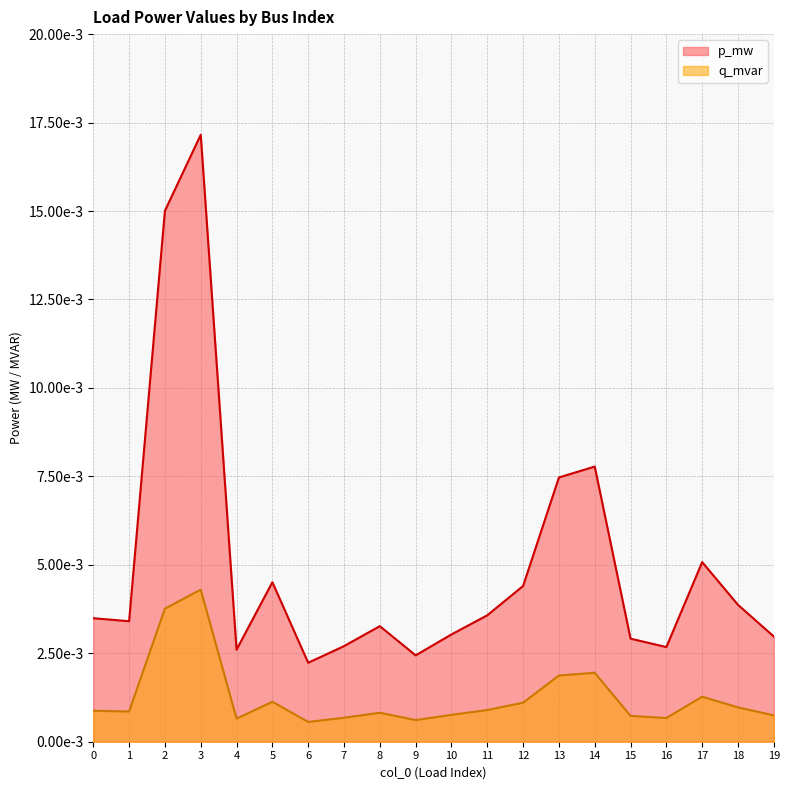

How many lines are shown in the chart?

2